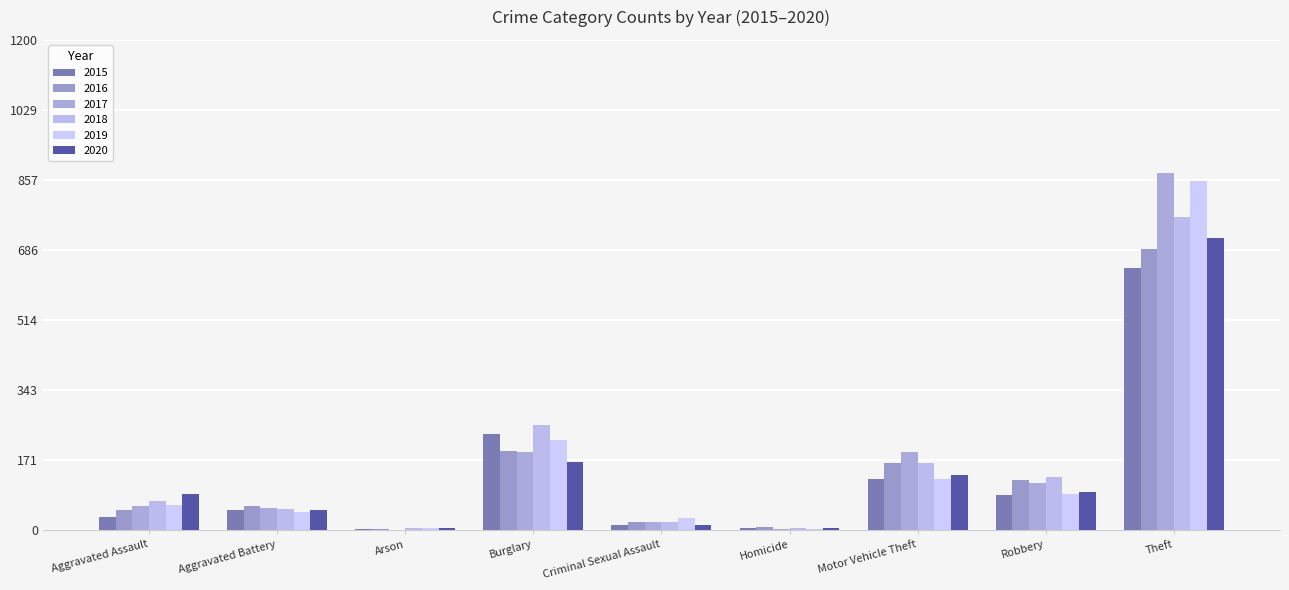

Reading left to right, what are all the values shown in this chart?

2015: Aggravated Assault=31	Aggravated Battery=50	Arson=3	Burglary=236	Criminal Sexual Assault=13	Homicide=4	Motor Vehicle Theft=125	Robbery=87	Theft=641
2016: Aggravated Assault=50	Aggravated Battery=60	Arson=3	Burglary=194	Criminal Sexual Assault=19	Homicide=8	Motor Vehicle Theft=163	Robbery=123	Theft=689
2017: Aggravated Assault=59	Aggravated Battery=54	Arson=1	Burglary=192	Criminal Sexual Assault=19	Homicide=2	Motor Vehicle Theft=191	Robbery=115	Theft=873
2018: Aggravated Assault=72	Aggravated Battery=52	Arson=6	Burglary=257	Criminal Sexual Assault=19	Homicide=5	Motor Vehicle Theft=164	Robbery=130	Theft=767
2019: Aggravated Assault=61	Aggravated Battery=45	Arson=5	Burglary=221	Criminal Sexual Assault=29	Homicide=3	Motor Vehicle Theft=125	Robbery=89	Theft=855
2020: Aggravated Assault=88	Aggravated Battery=48	Arson=4	Burglary=167	Criminal Sexual Assault=13	Homicide=6	Motor Vehicle Theft=134	Robbery=94	Theft=714